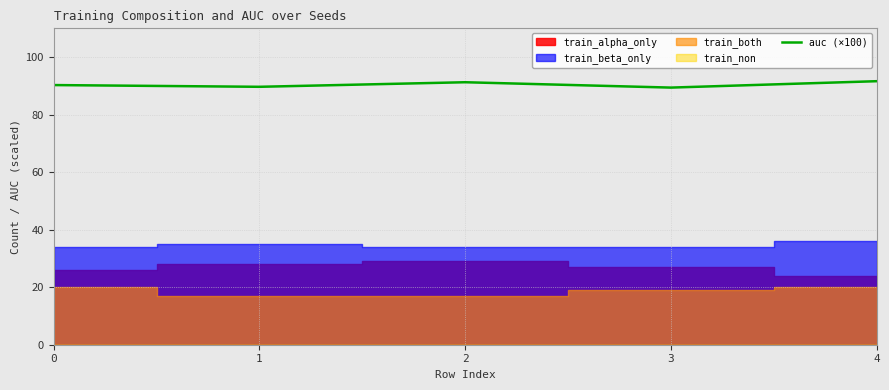

Count the values in the range 89 to 91.

3